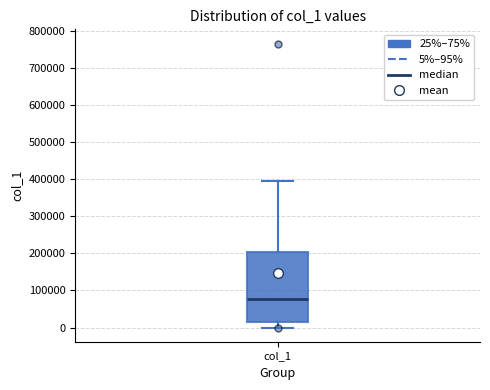

Transcribe this box plot: give where the median line is, the range the box spans, and where the two whiskers end, as read against the y-axis. The values are not printed on the chart, so give them approximately, as read against the axis.

median 80000, box 20000 to 200000, whiskers 0 to 400000